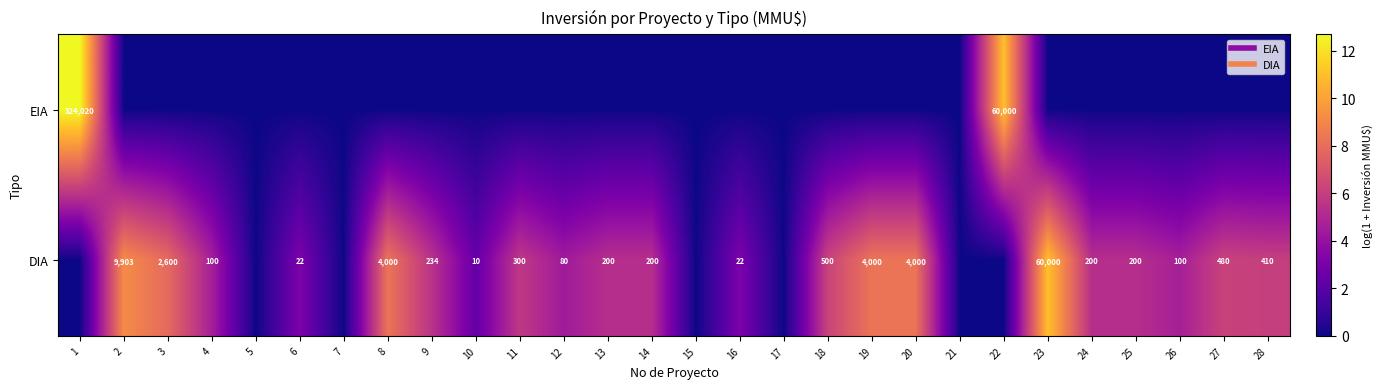

List the labels in order of EIA value, largest first.

1, 22, 2, 3, 4, 5, 6, 7, 8, 9, 10, 11, 12, 13, 14, 15, 16, 17, 18, 19, 20, 21, 23, 24, 25, 26, 27, 28